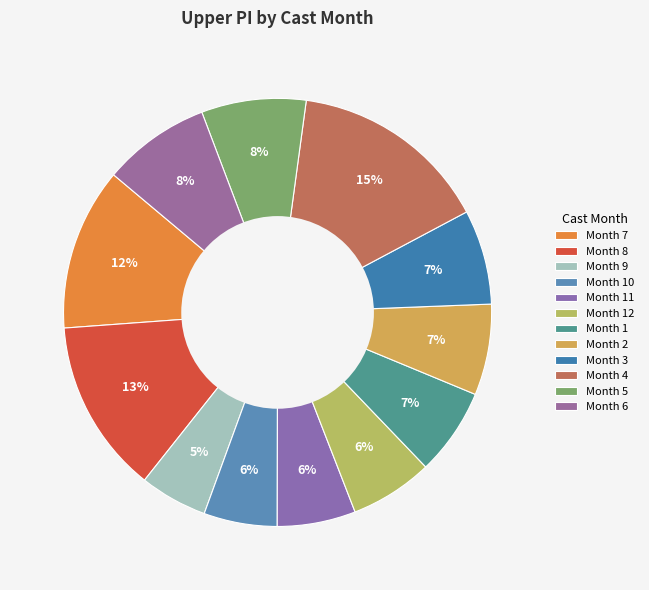

How many segments does this pie chart have?

12